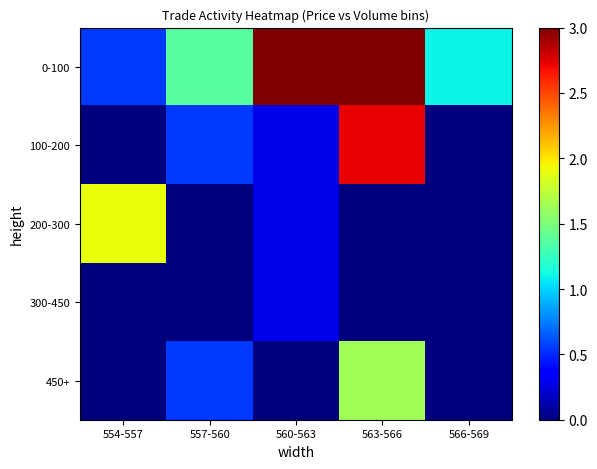

List the series in order of their peak value, highest first.

0-100, 100-200, 200-300, 450+, 300-450